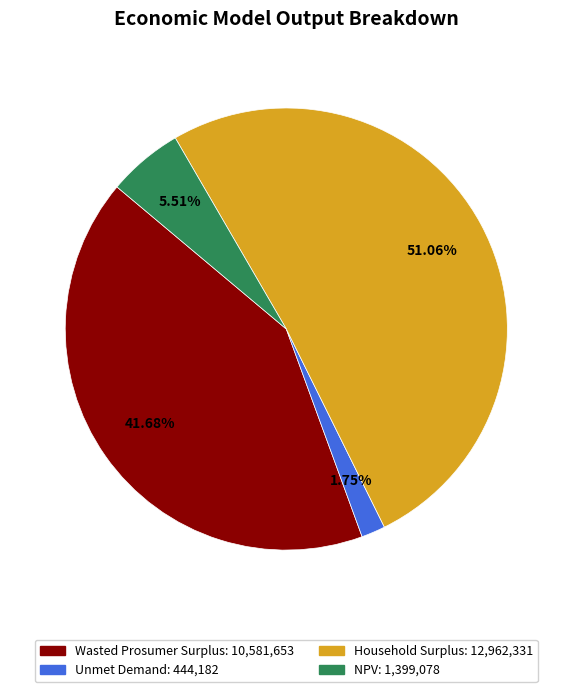

Which slice represents more than half of the pie?

Household Surplus